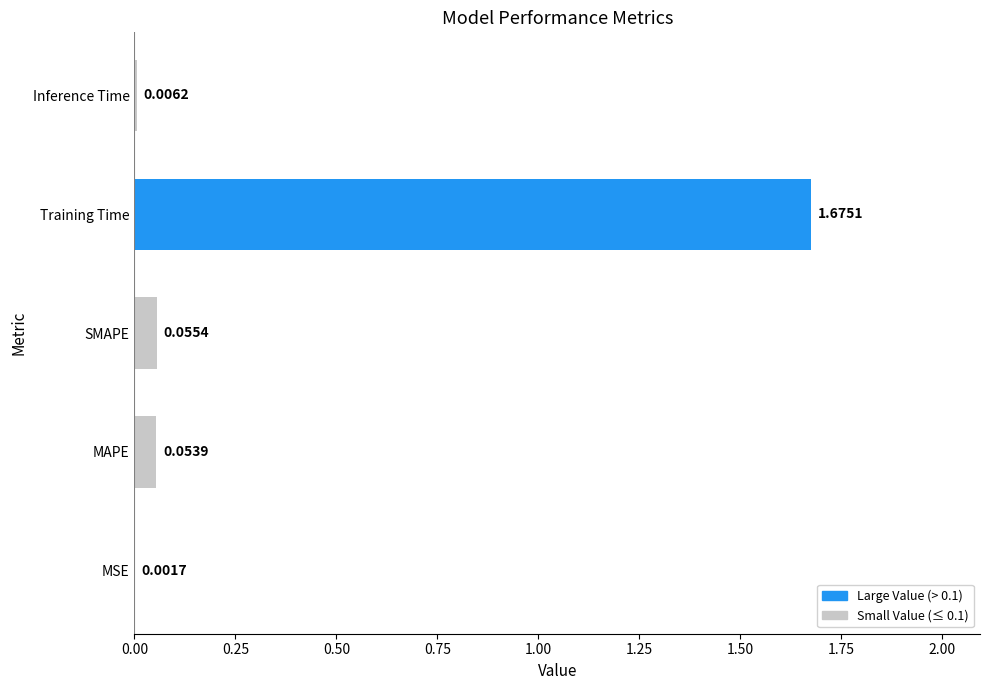

What is the average value?

0.4